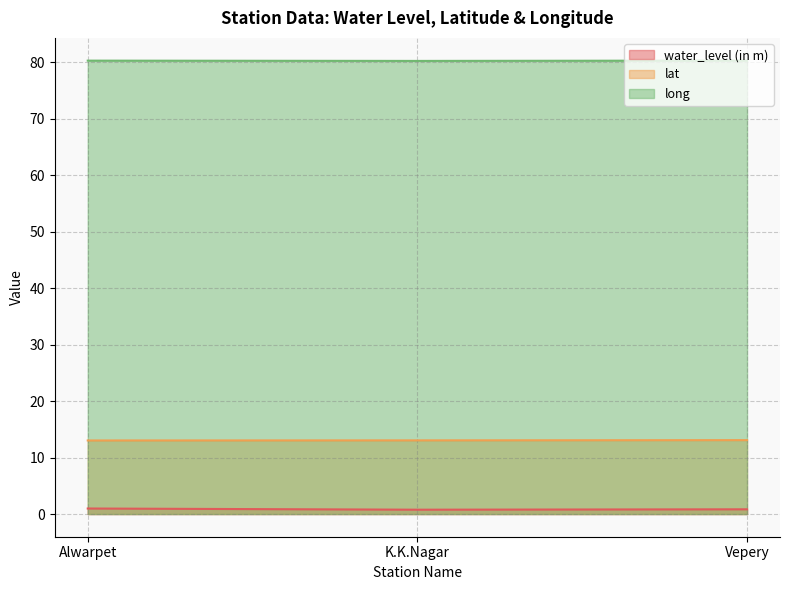

Does the chart display data point markers on the line(s)?

No